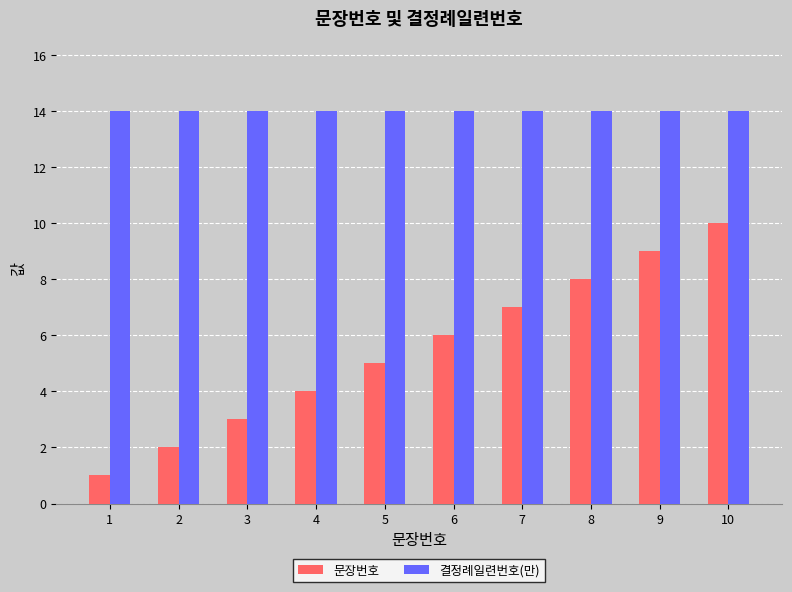

What is the value of the 문장번호 bar at the 7th from the left?

7